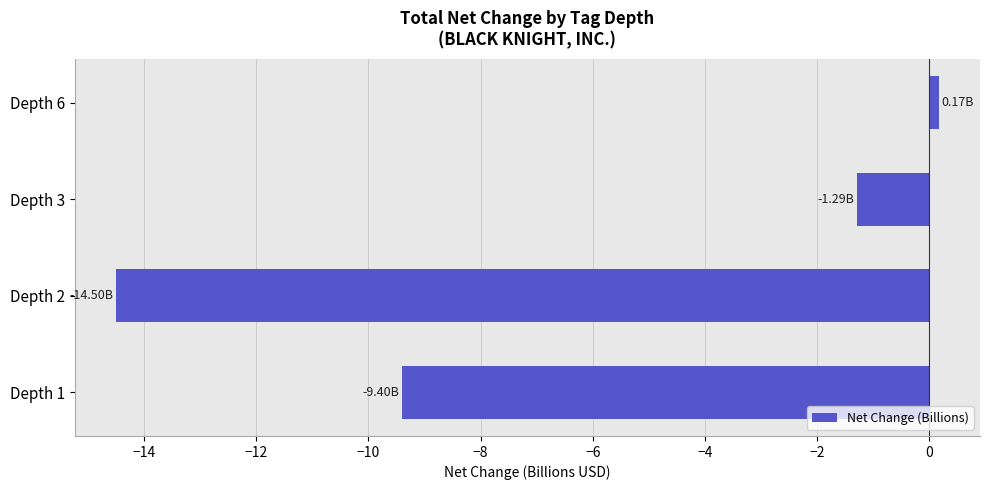

What is the change in value from Depth 1 to Depth 2?

-5.1